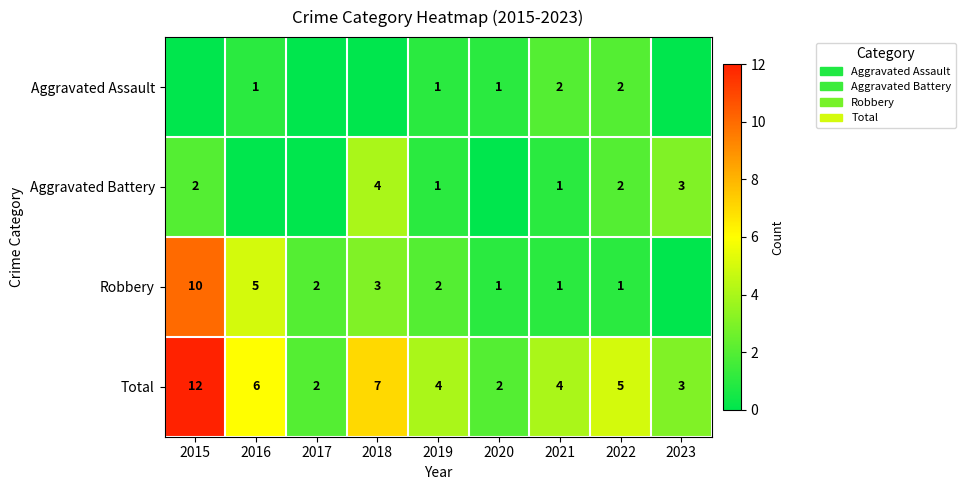

What is the highest value of the Total series?

12